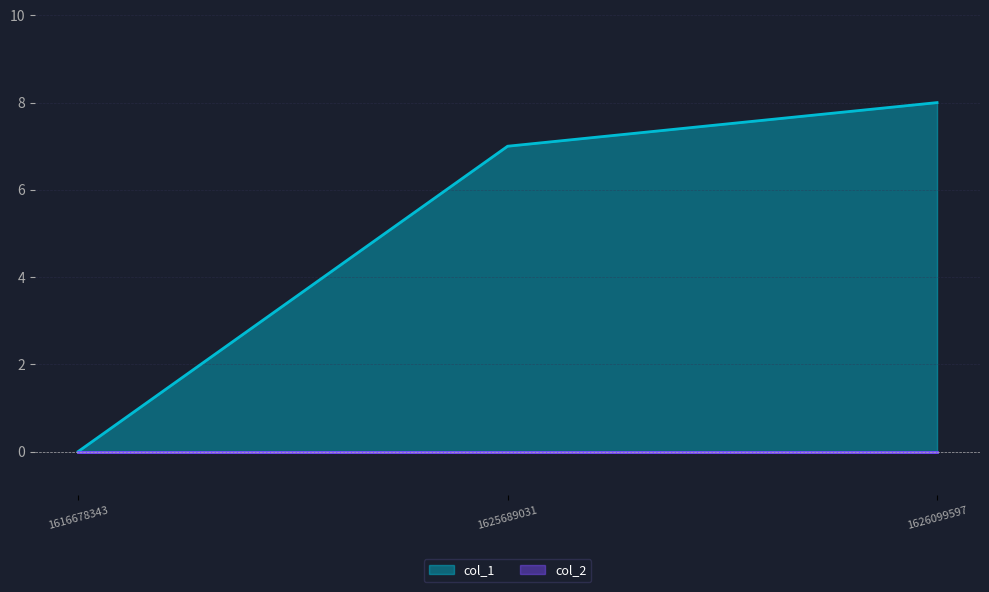

What is the greatest value displayed?

8